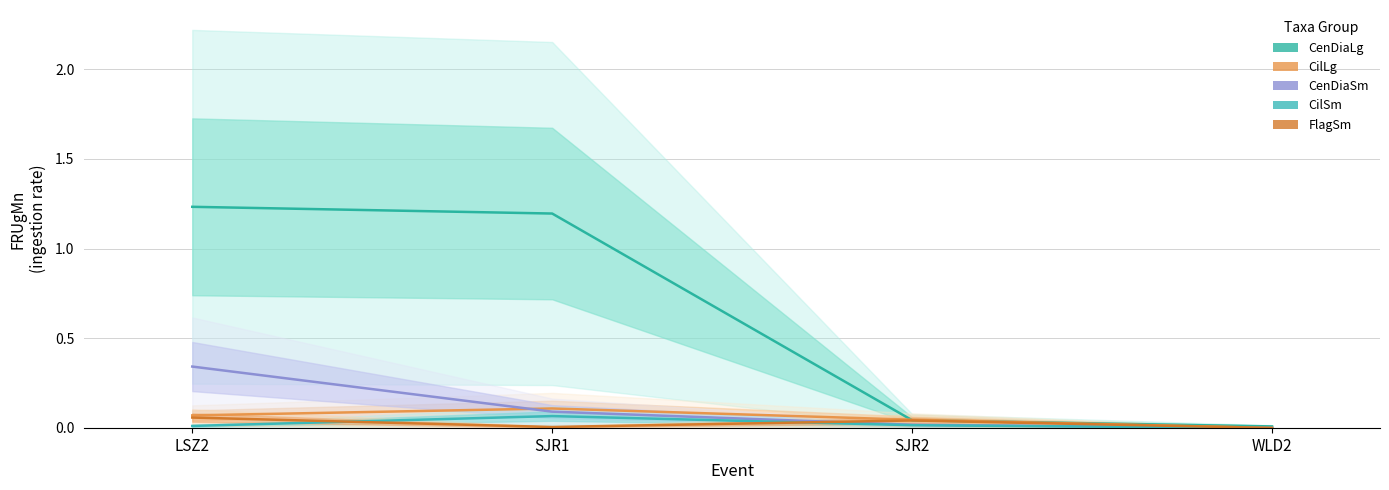

What is the sum of all FlagSm values?

0.1